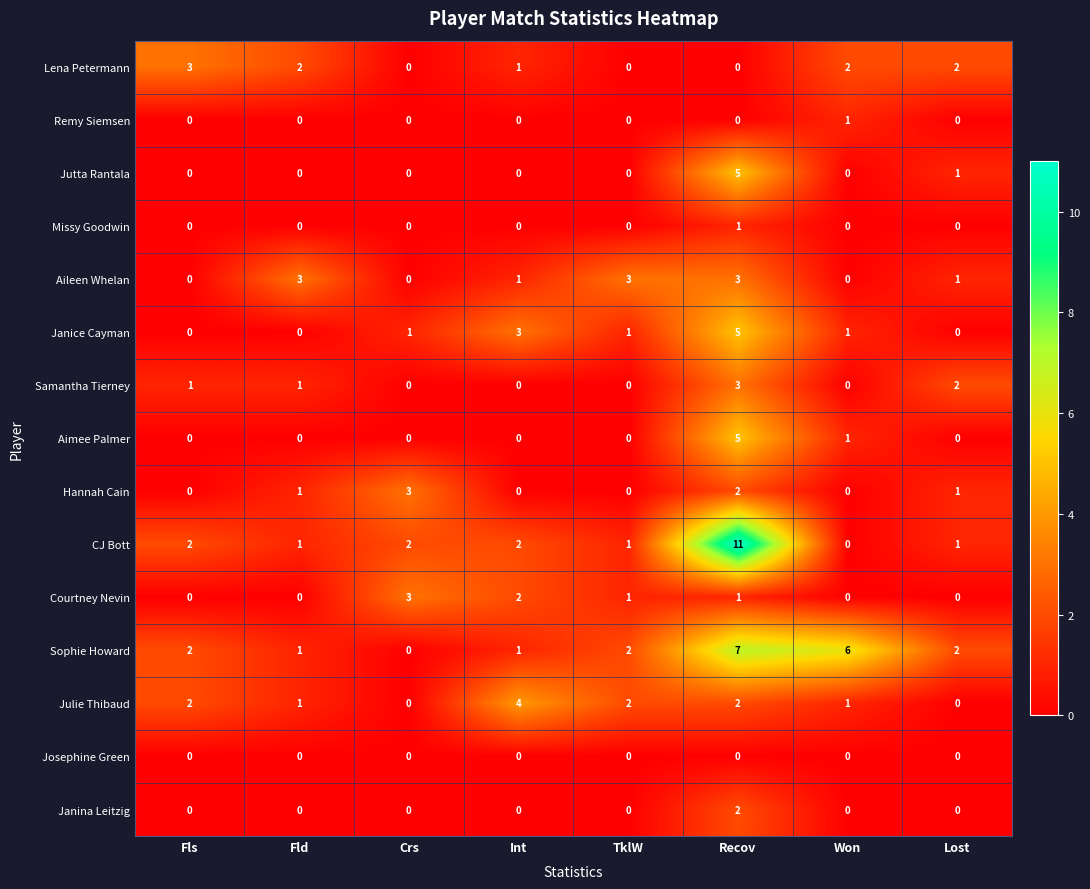

Which series has the widest spread of values?

CJ Bott